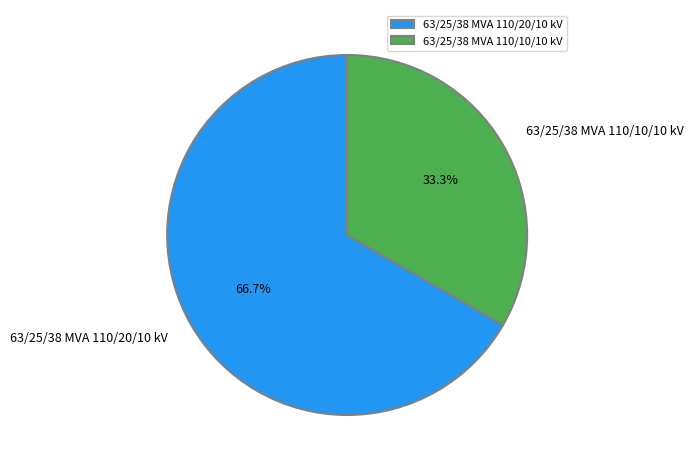

How many segments does this pie chart have?

2